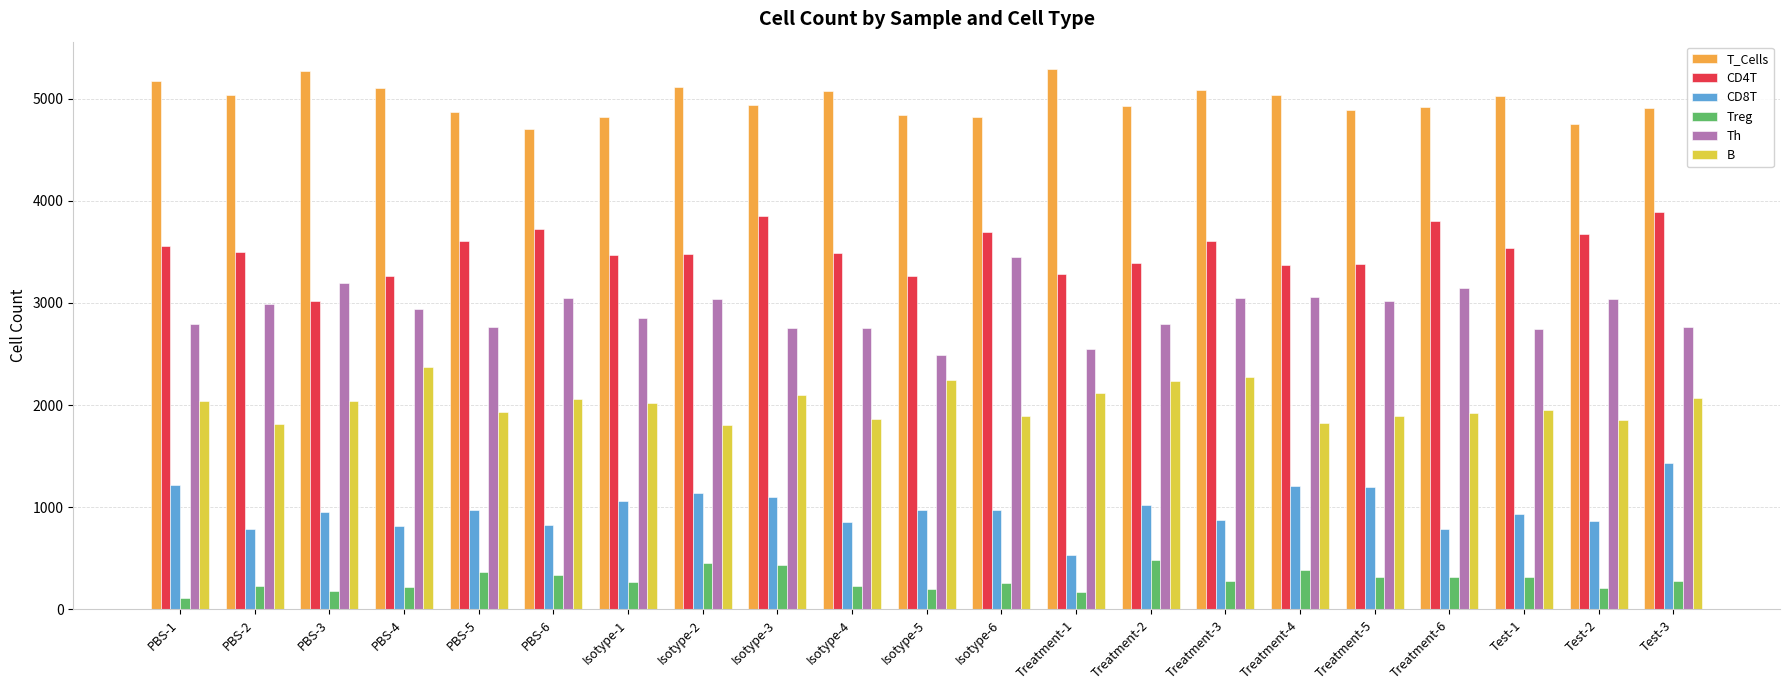

Rank the series at Treatment-2 from highest to lowest value.

T_Cells, CD4T, Th, B, CD8T, Treg